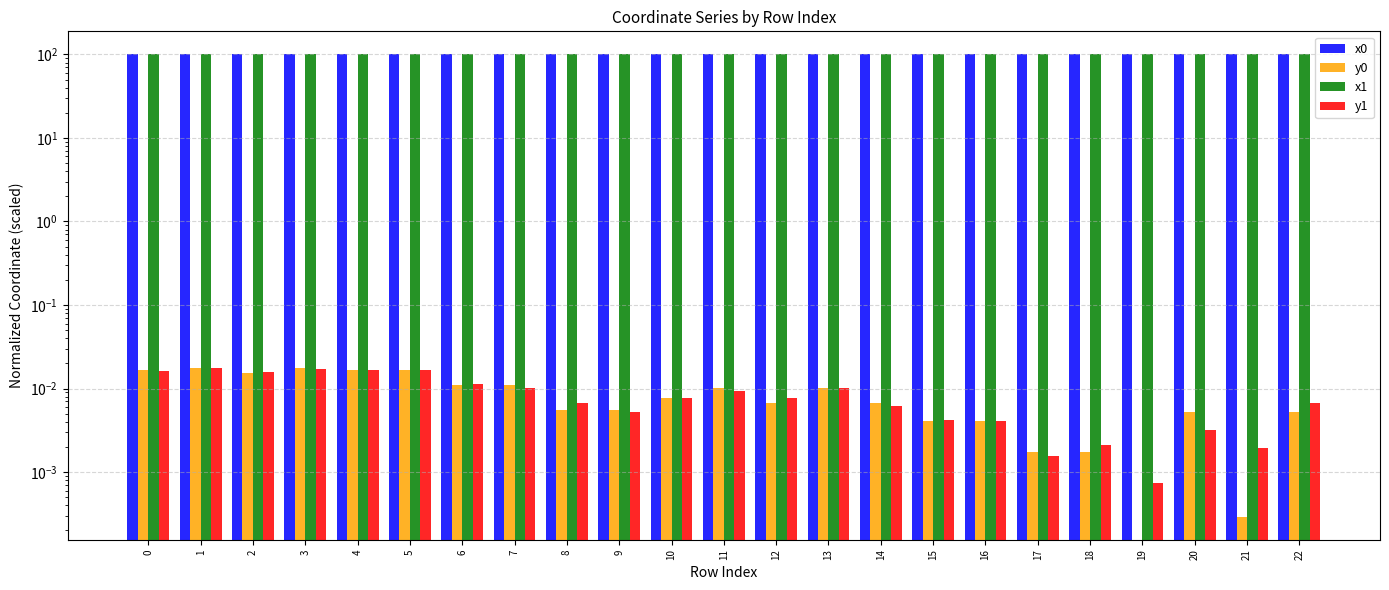

What is the average value of the x0 series?

100.0